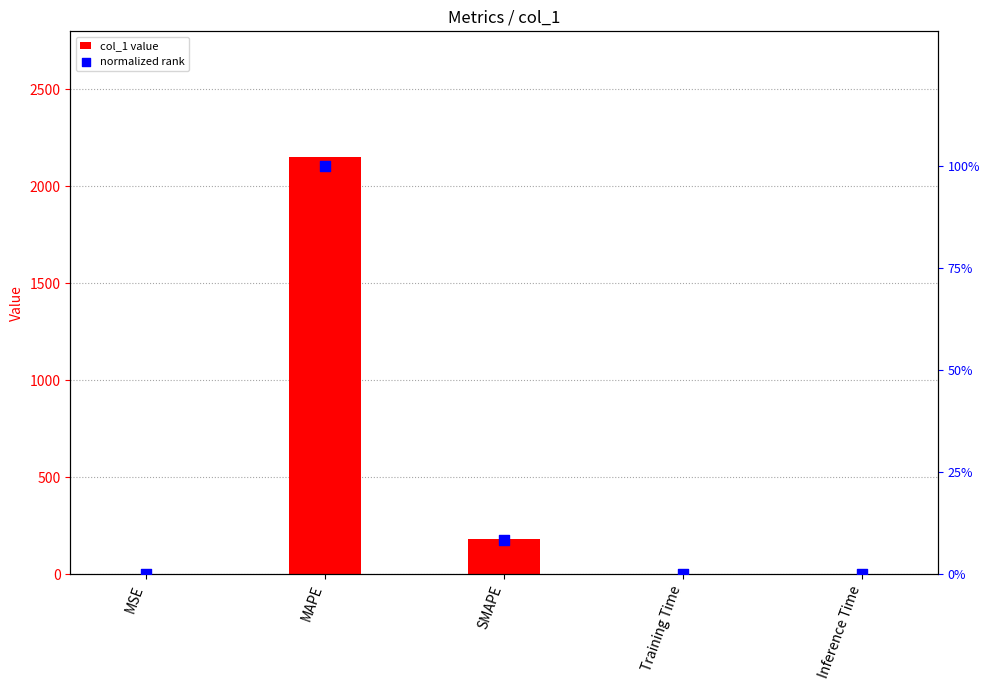

What are all the series names shown in the legend?

col_1 value, normalized rank